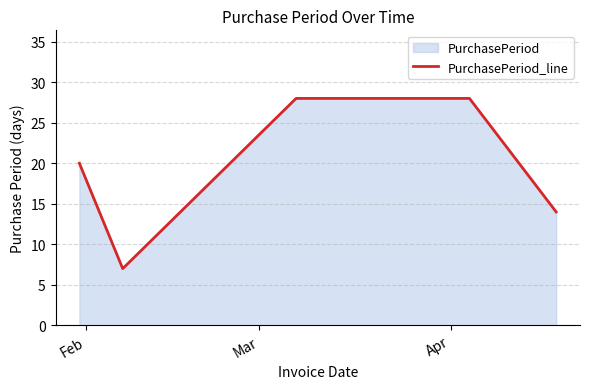

What is the difference between the maximum and second lowest values?

14